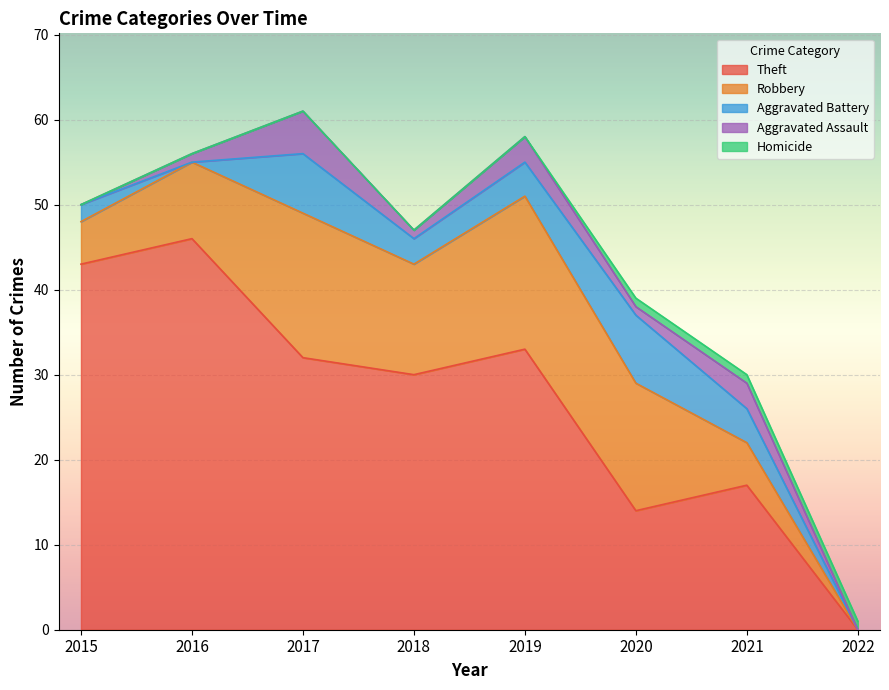

Which series has the widest spread of values?

Theft